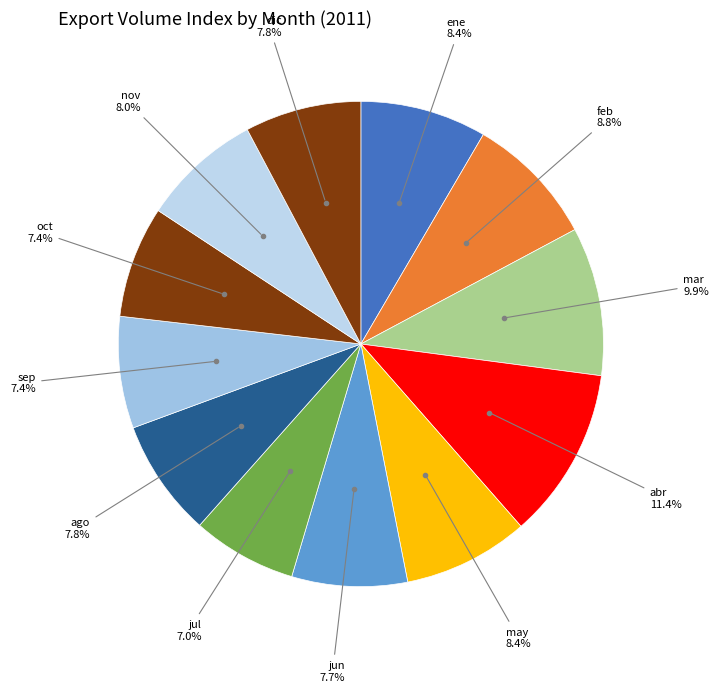

Count the number of slices in the pie.

12